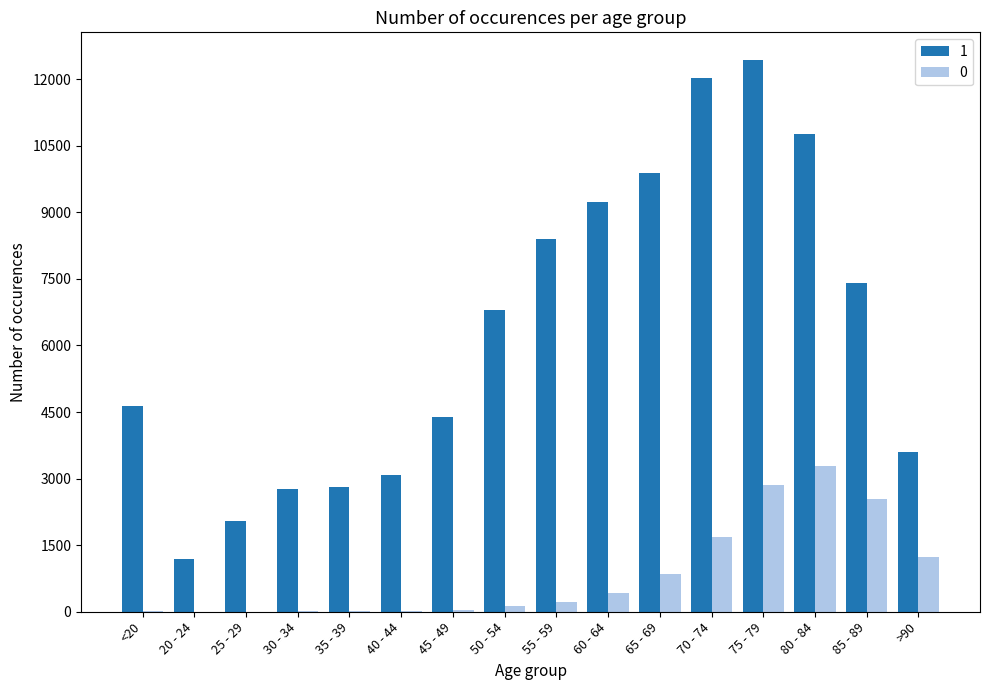

Count the number of categories in the chart.

16